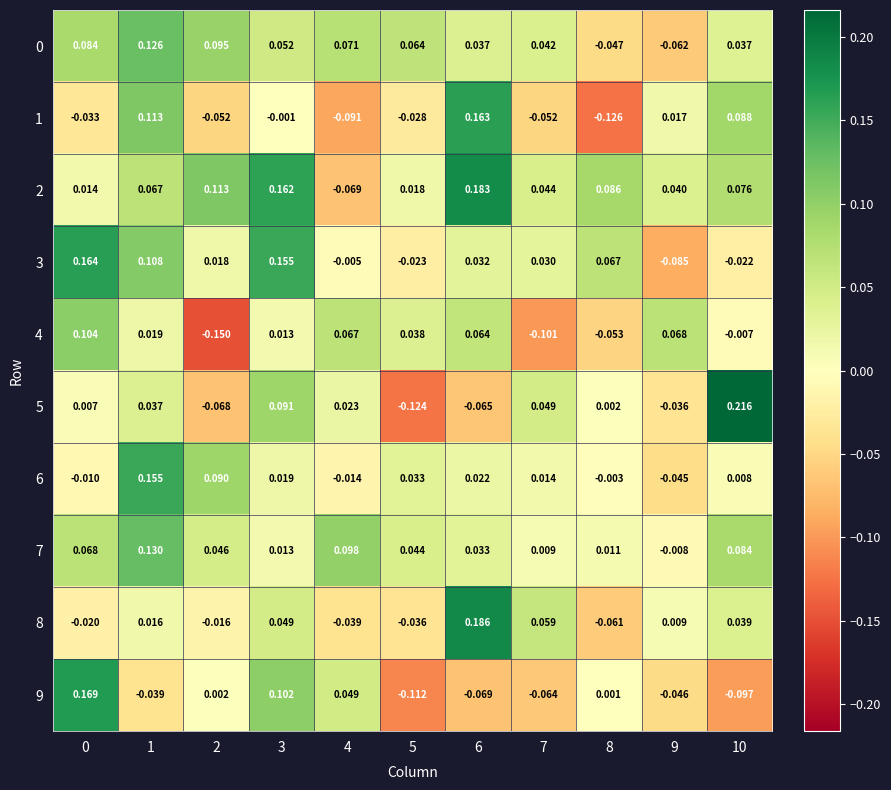

How many positive values does the 0 series have?

9